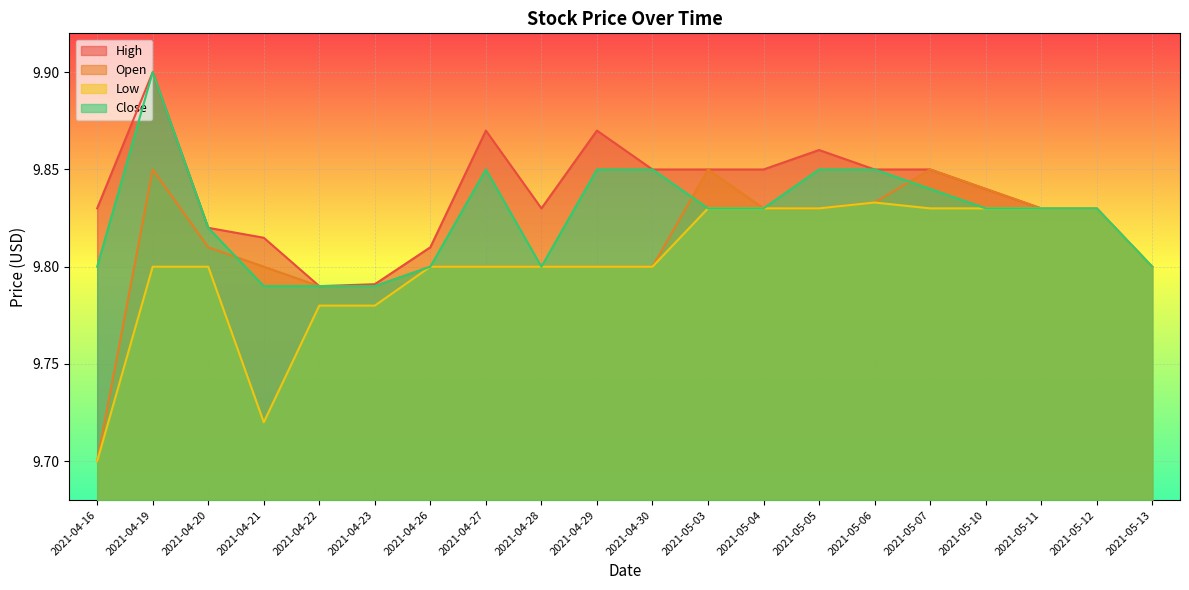

What is the label of the 9th point from the left?

2021-04-28